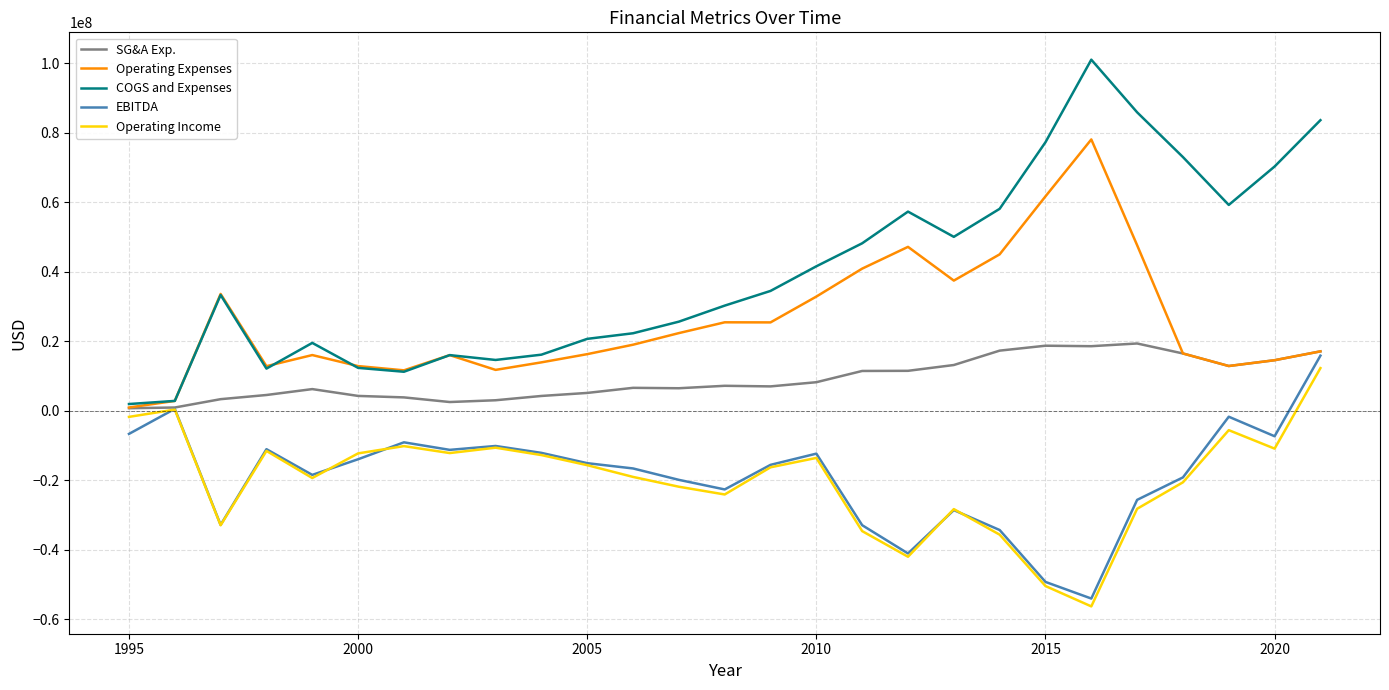

What is the maximum value shown in the chart?

101046000